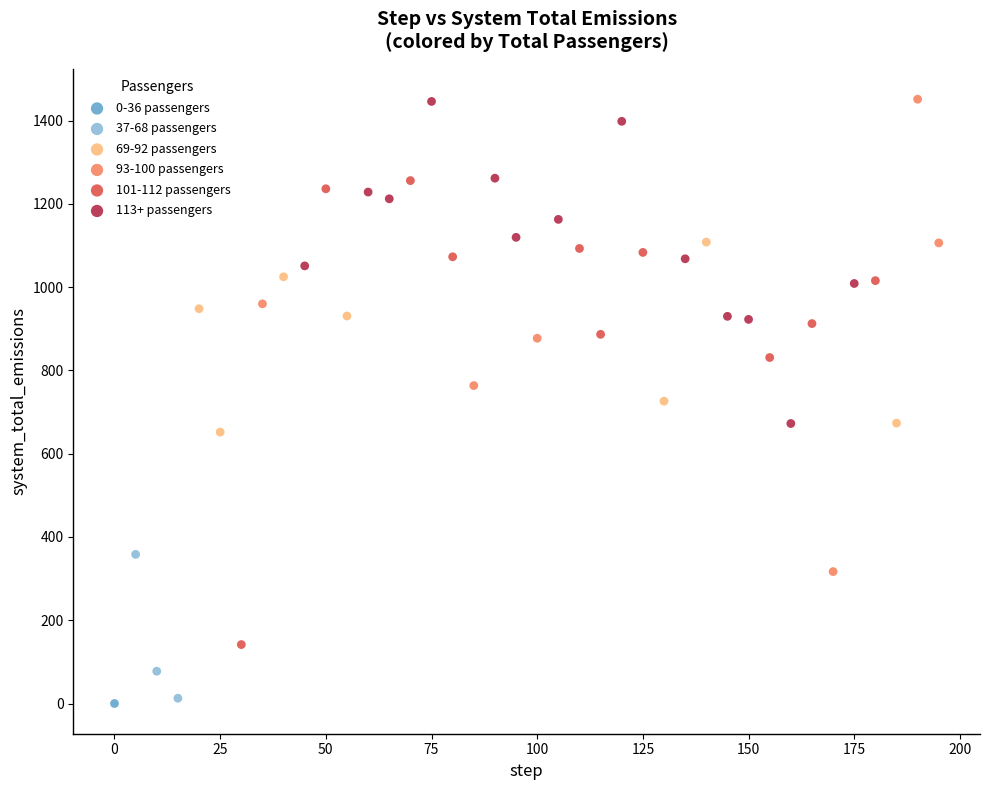

What are all the series names shown in the legend?

0-36 passengers, 37-68 passengers, 69-92 passengers, 93-100 passengers, 101-112 passengers, 113+ passengers